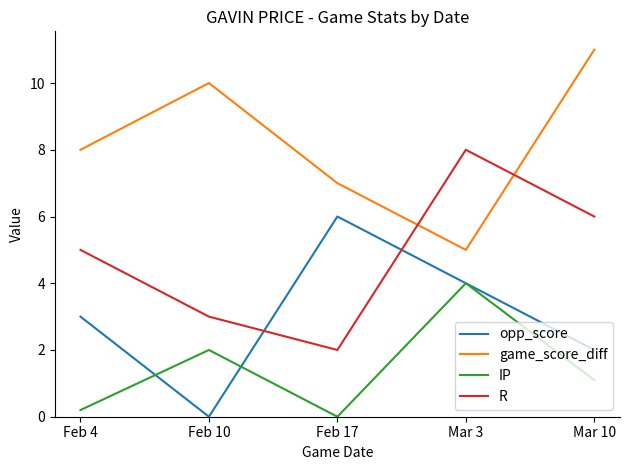

How many times do R and opp_score cross each other?

2